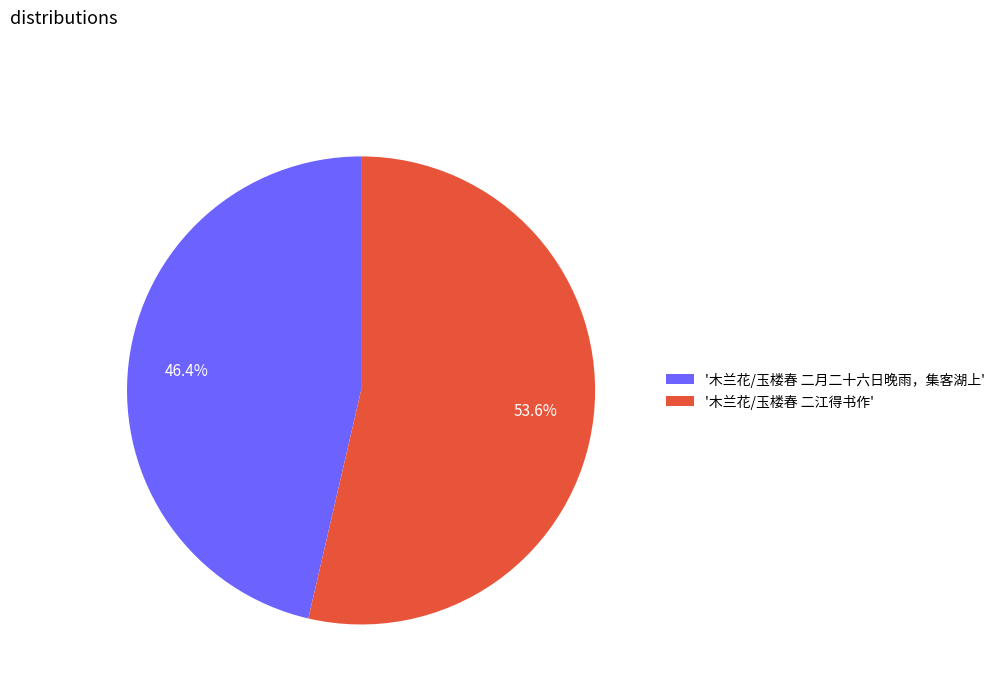

Between '木兰花/玉楼春 二江得书作' and '木兰花/玉楼春 二月二十六日晚雨，集客湖上', which is larger?

'木兰花/玉楼春 二江得书作'